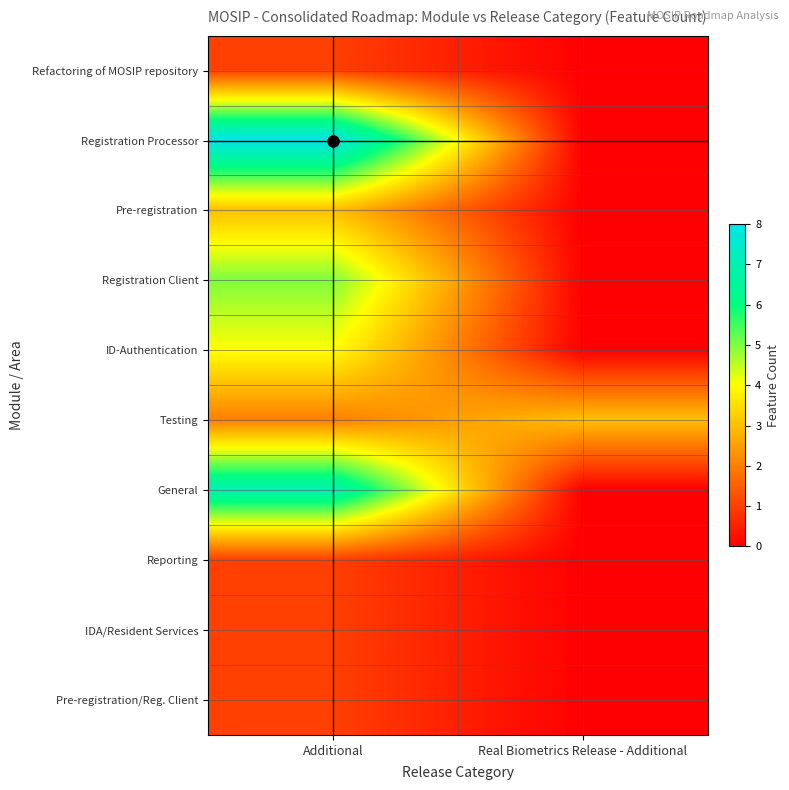

How many data points does each series have?

2